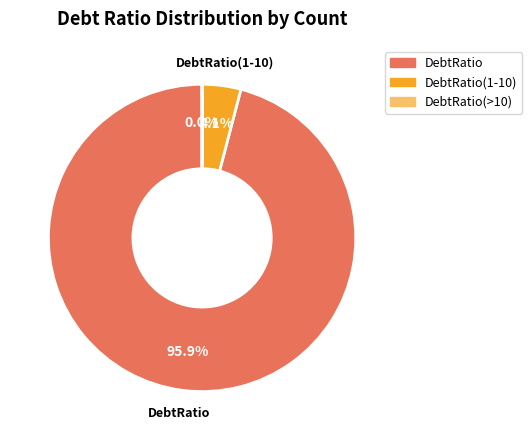

What is the largest slice in the pie chart?

DebtRatio